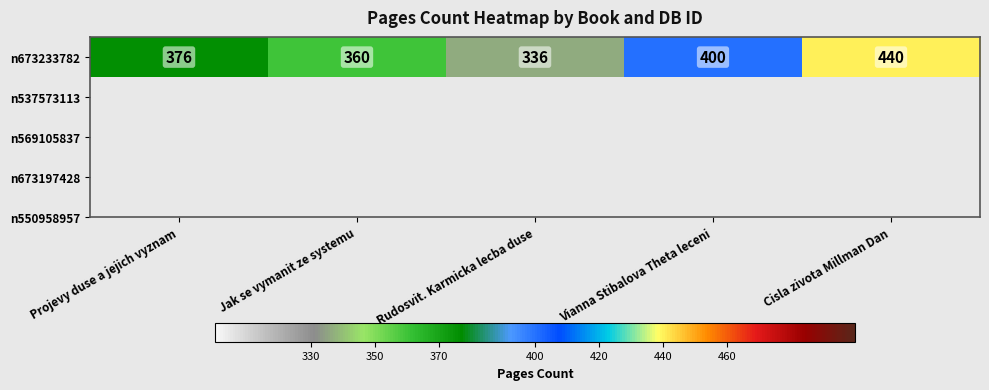

How many data points are less than 376?

2